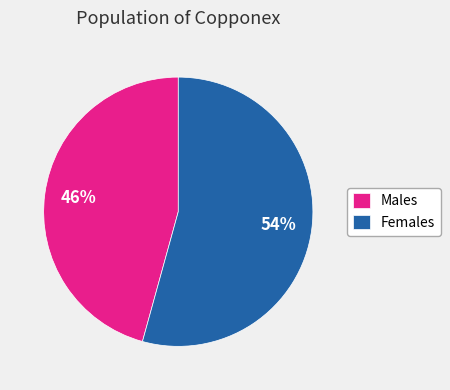

Do Females and Males together represent more than half of the pie?

Yes